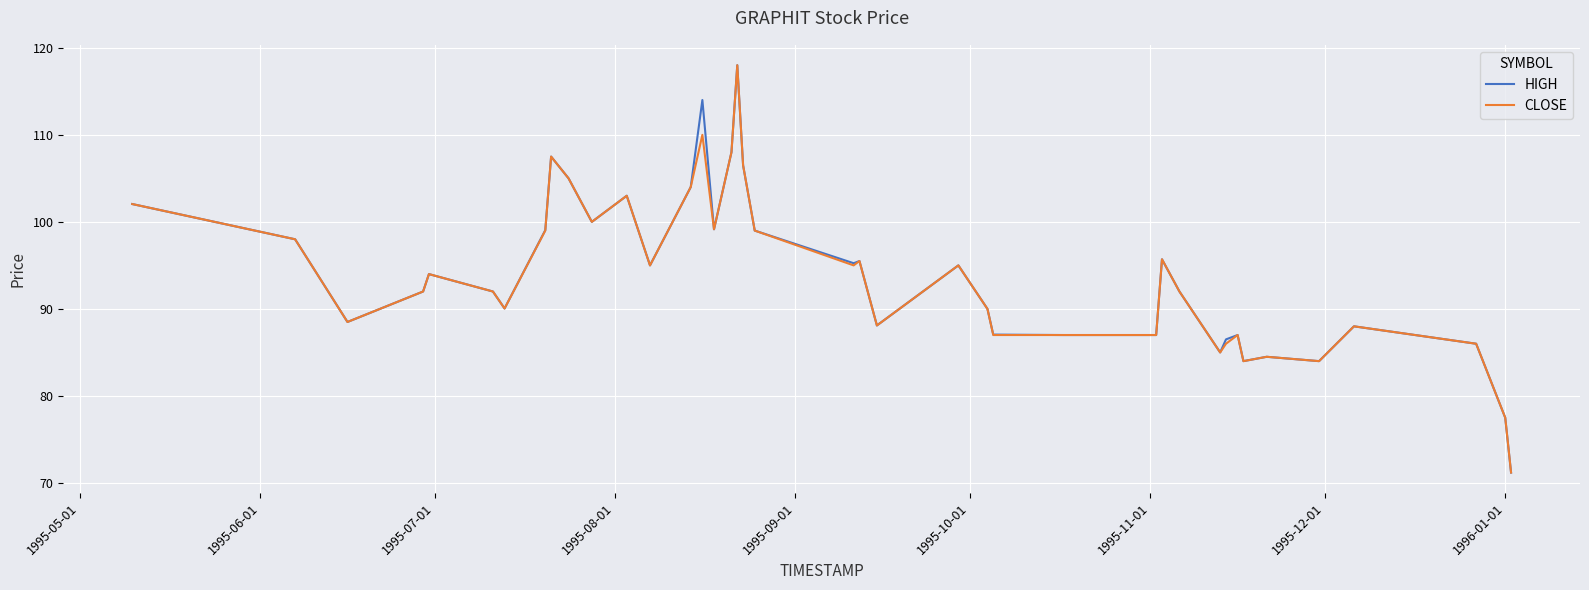

What is the minimum value for CLOSE?

71.2